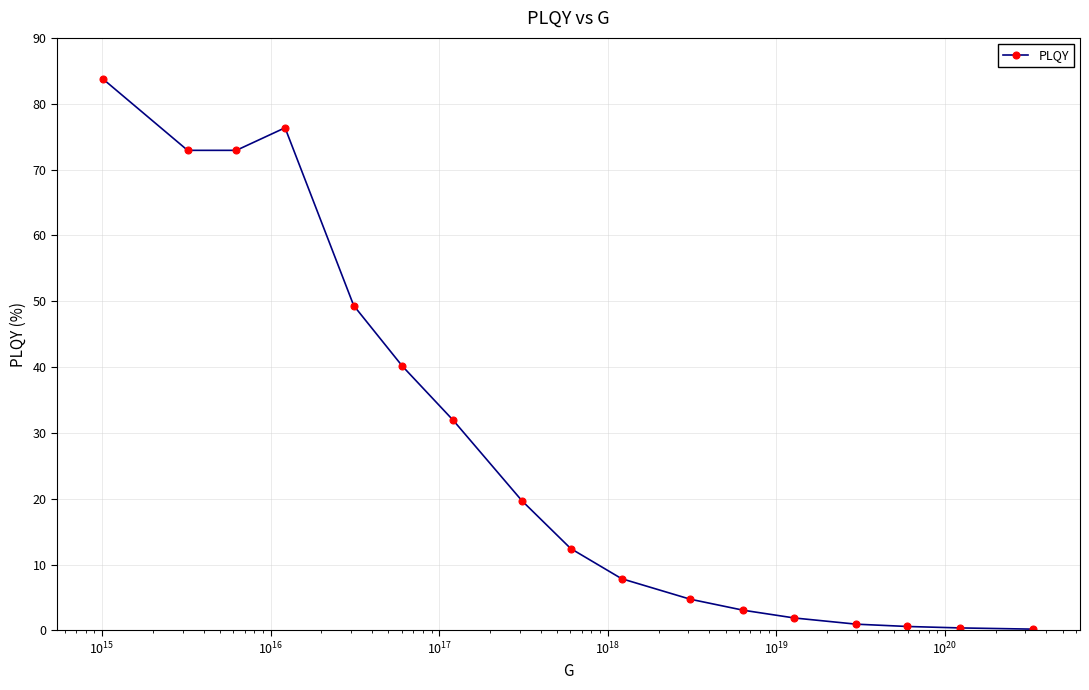

What is the difference between the second highest and second lowest values?

76.0